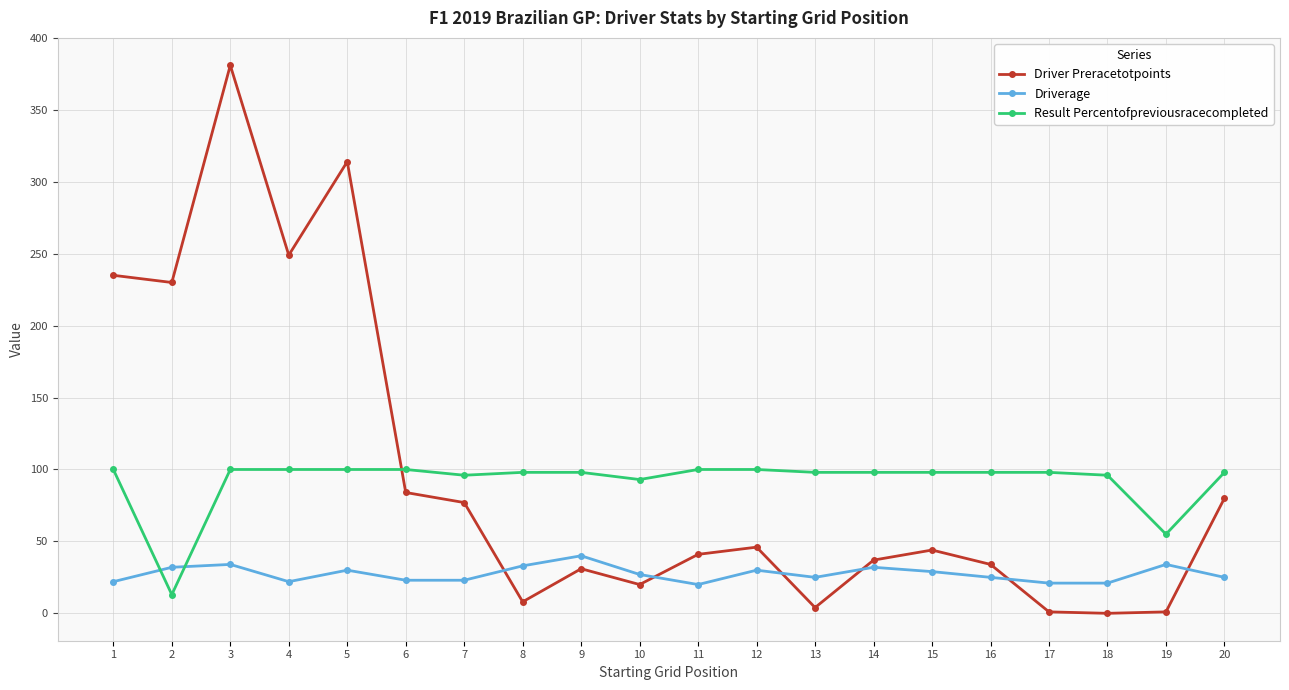

True or false: Result Percentofpreviousracecompleted has a value of 98 at 14.

True